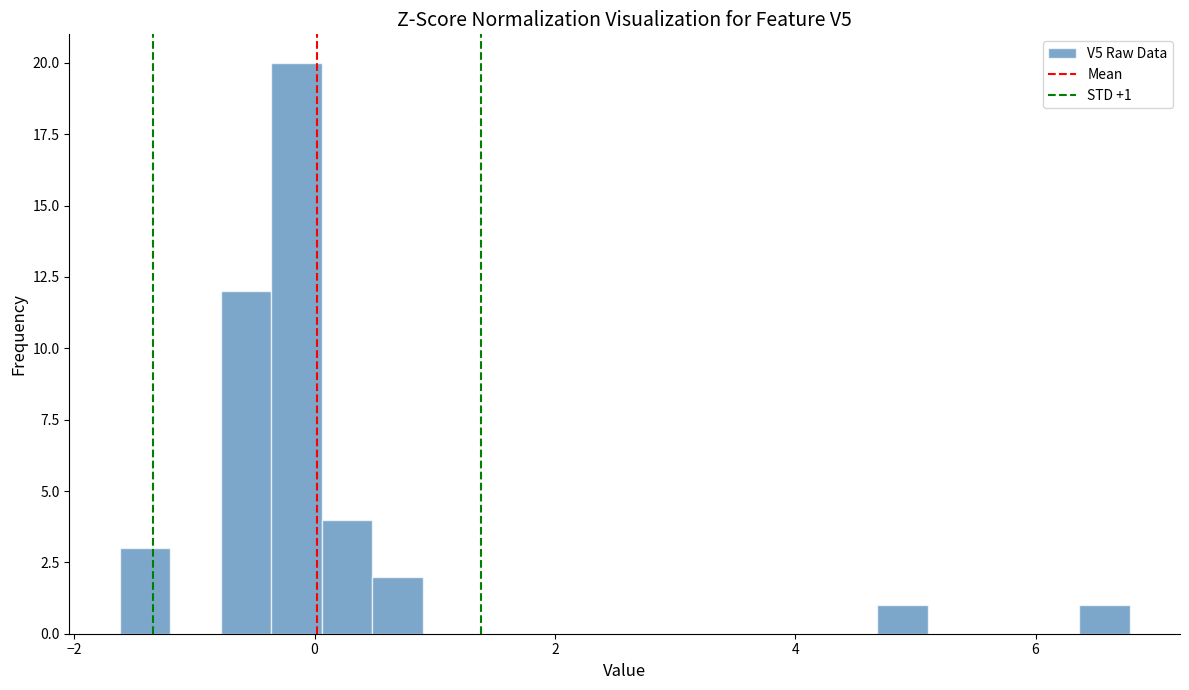

Read against the x-axis, roughly where is the centre of the tallest bar?

-0.2